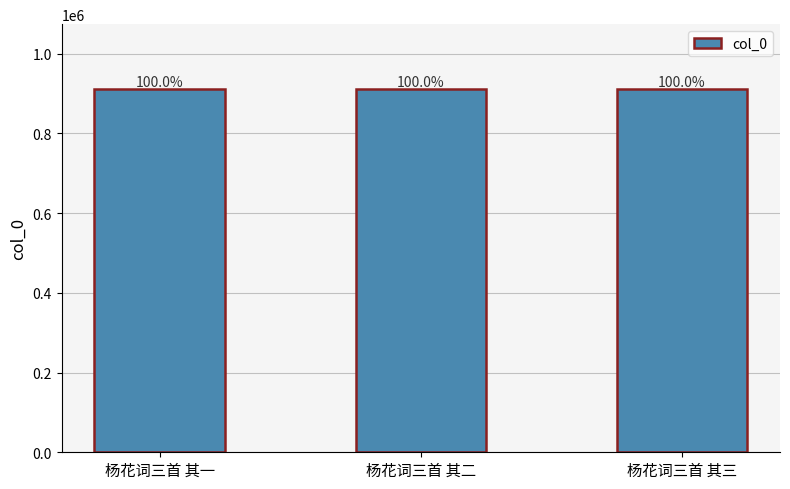

How many bars are there in total?

3